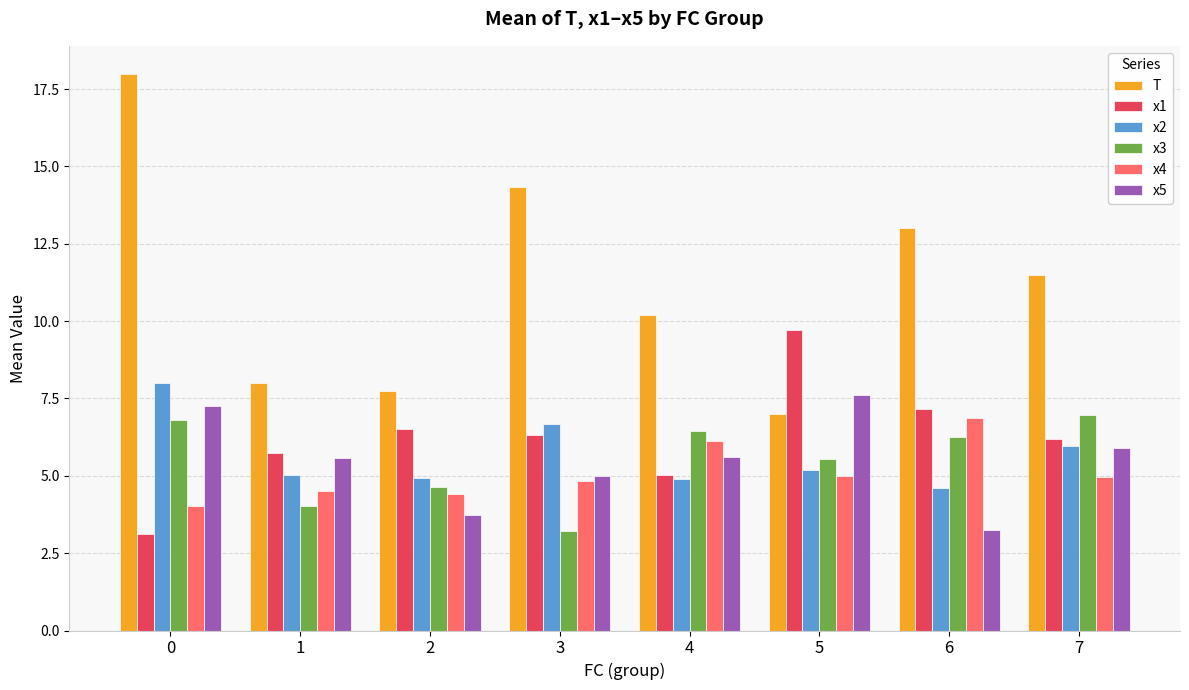

What is the approximate value of x1 at 0?

3.1